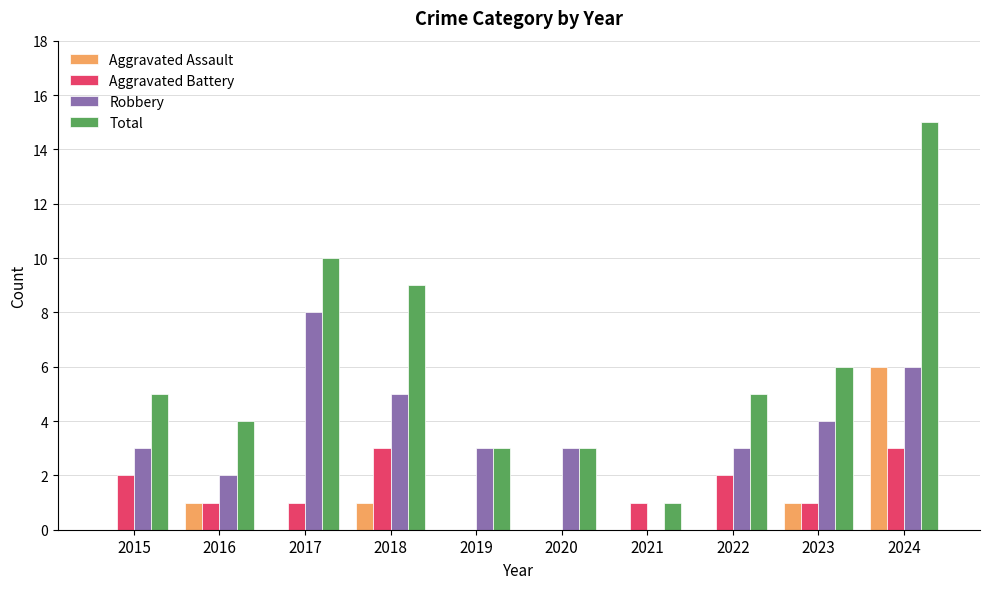

Reading left to right, what are all the values shown in this chart?

Aggravated Assault: 0	1	0	1	0	0	0	0	1	6
Aggravated Battery: 2	1	1	3	0	0	1	2	1	3
Robbery: 3	2	8	5	3	3	0	3	4	6
Total: 5	4	10	9	3	3	1	5	6	15